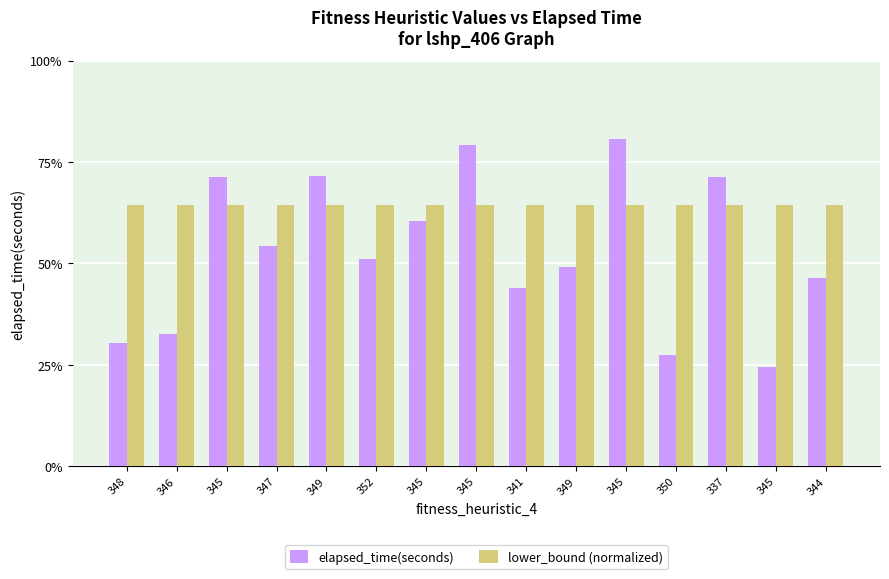

Rank the series by their average value, from lowest to highest.

elapsed_time(seconds), lower_bound (normalized)